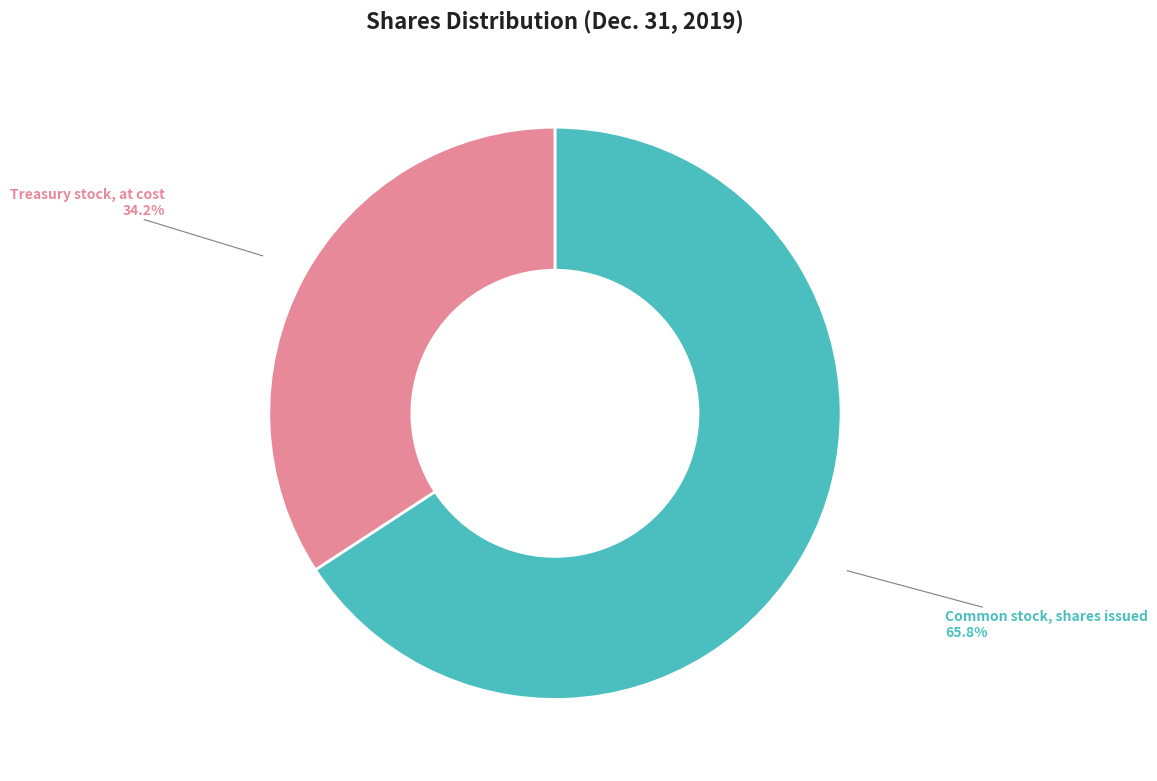

Which category has the biggest portion of the pie?

Common stock, shares issued